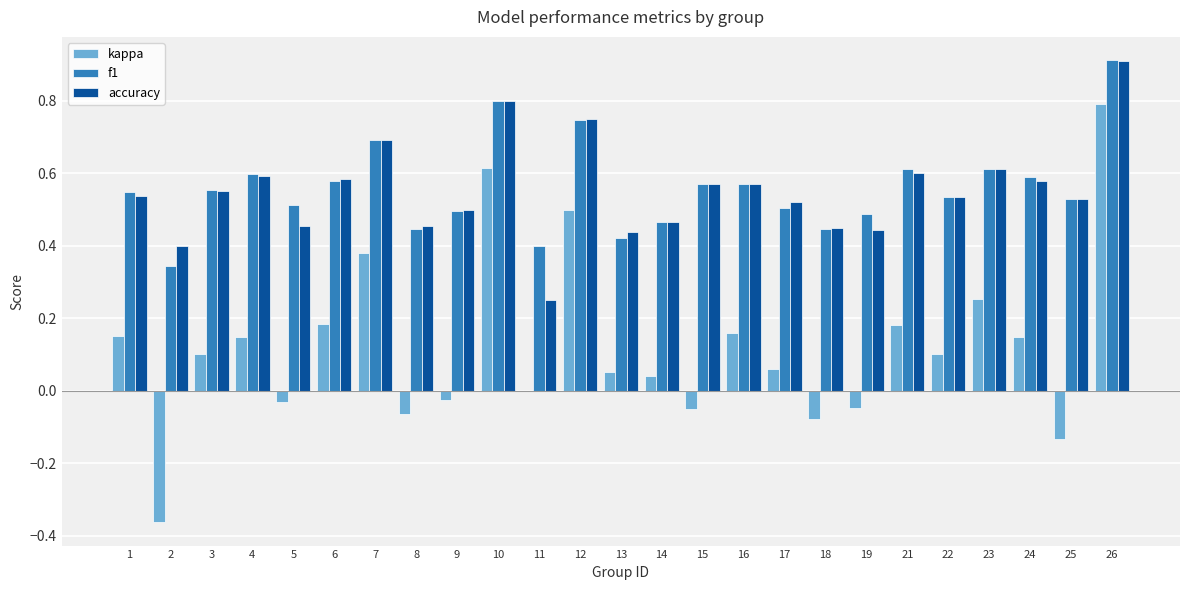

Are the bars horizontal?

No